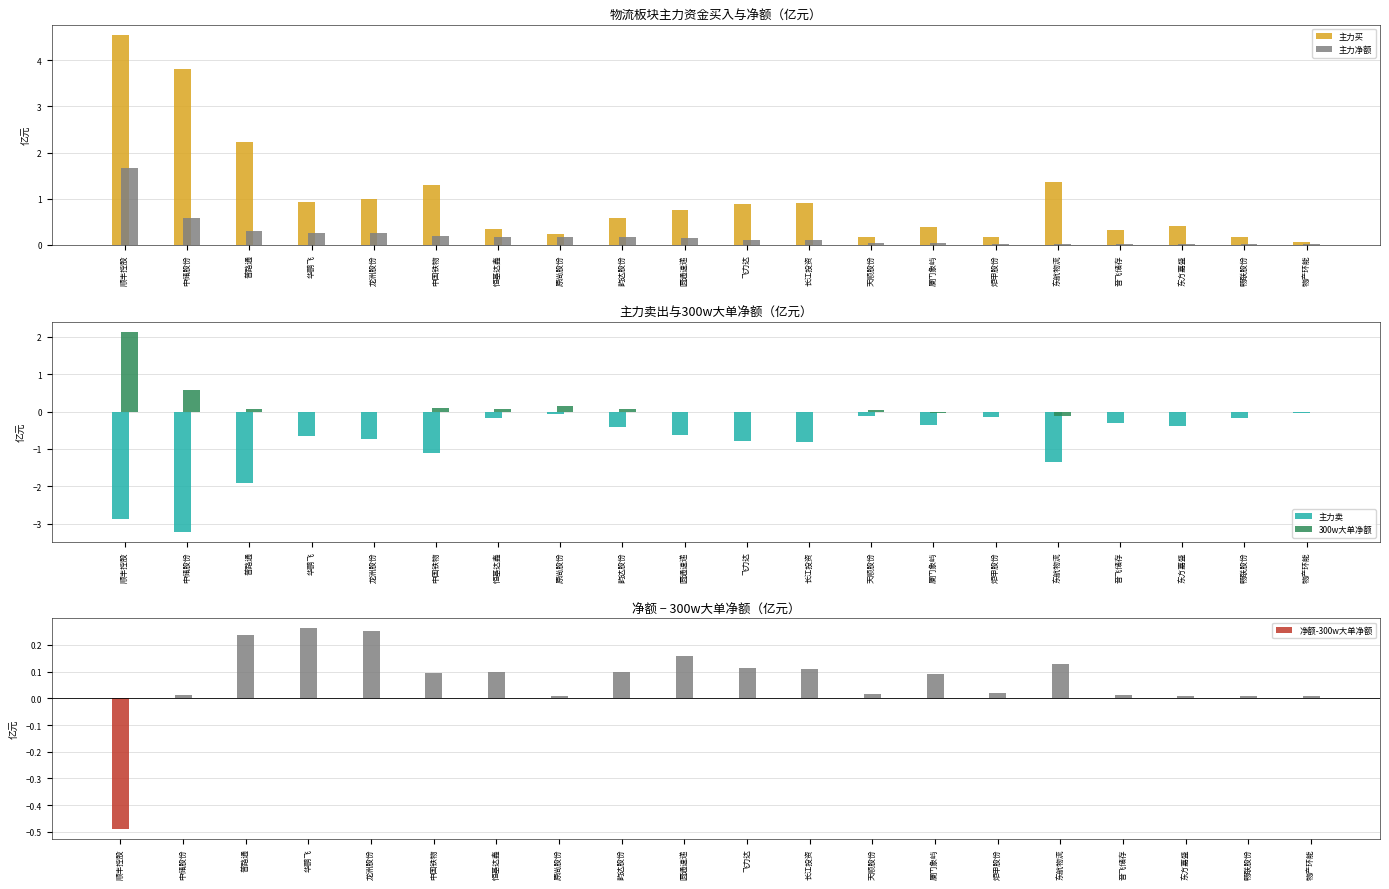

Rank the categories by 主力净额 value from lowest to highest.

物产环能, 畅联股份, 东方嘉盛, 音飞储存, 东航物流, 炬申股份, 厦门象屿, 天顺股份, 长江投资, 飞力达, 圆通速递, 韵达股份, 原尚股份, 恒基达鑫, 中国铁物, 龙洲股份, 华鹏飞, 普路通, 中储股份, 顺丰控股